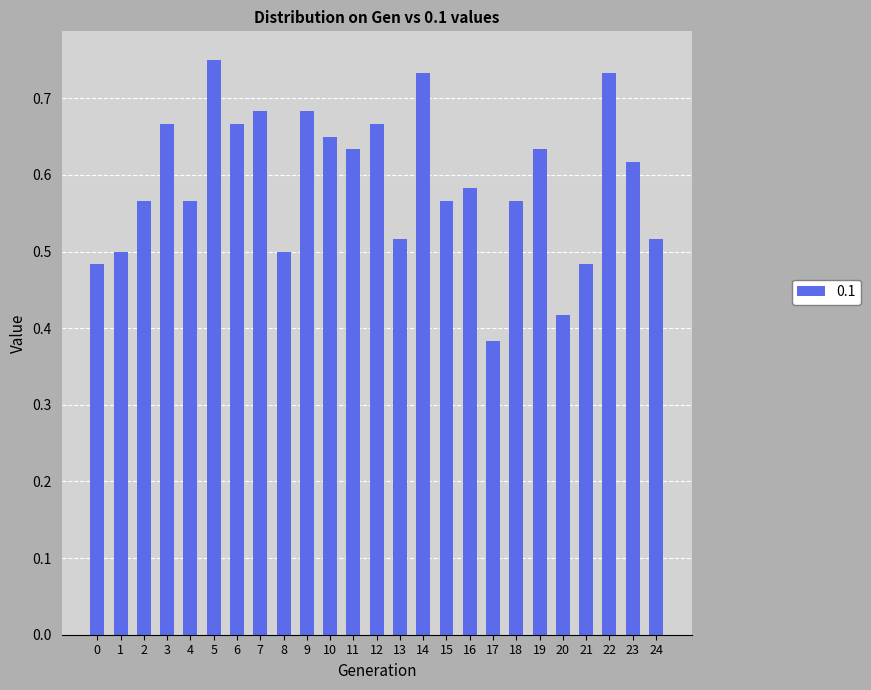

At which category does the chart reach its peak across all series?

5